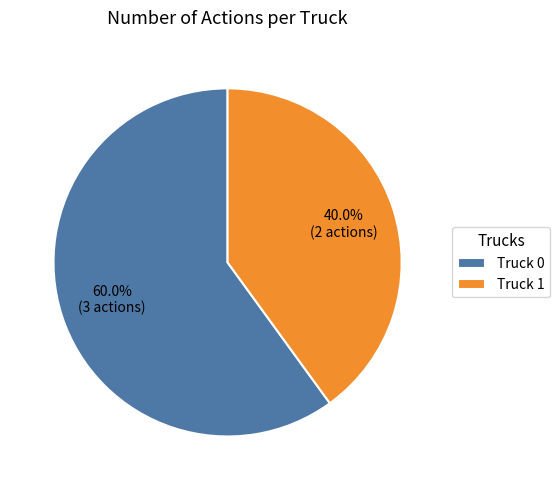

Rank the categories by value from lowest to highest.

Truck 1, Truck 0